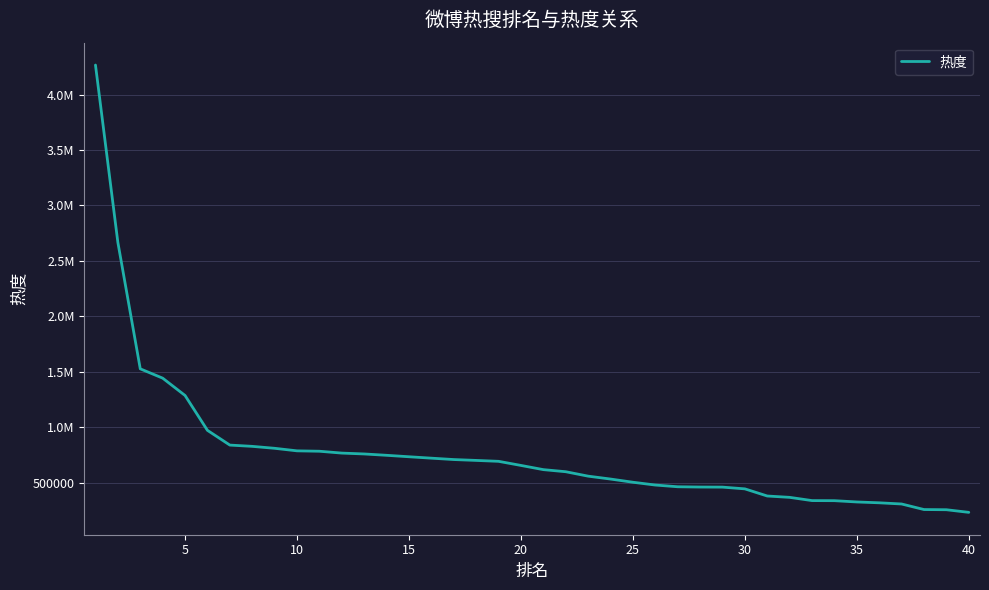

Does the chart display data point markers on the line(s)?

No